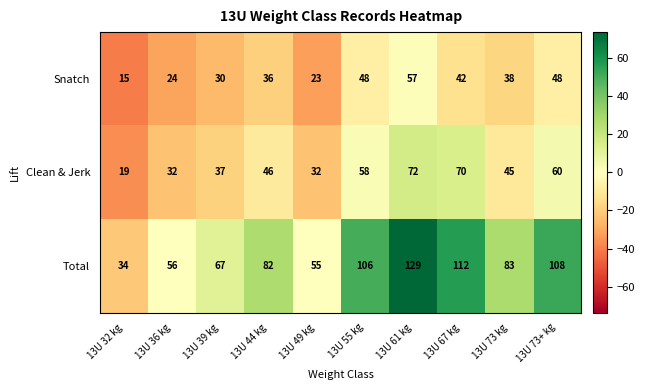

Reading right to left, extract all data points from this chart.

Snatch: 48	38	42	57	48	23	36	30	24	15
Clean & Jerk: 60	45	70	72	58	32	46	37	32	19
Total: 108	83	112	129	106	55	82	67	56	34